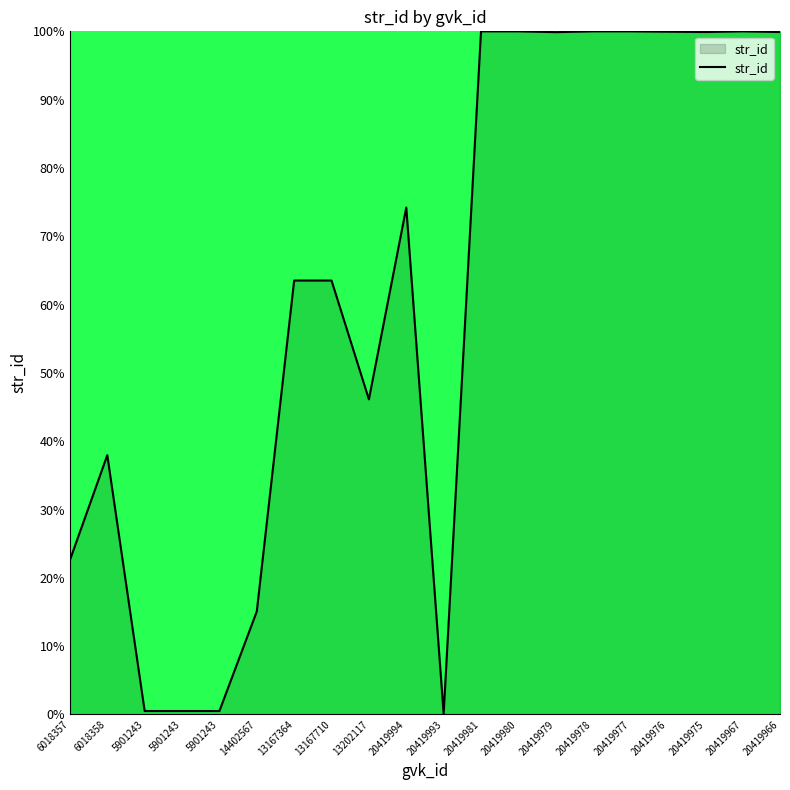

What is the change in value from 5901243 to 20419967?

+99.5